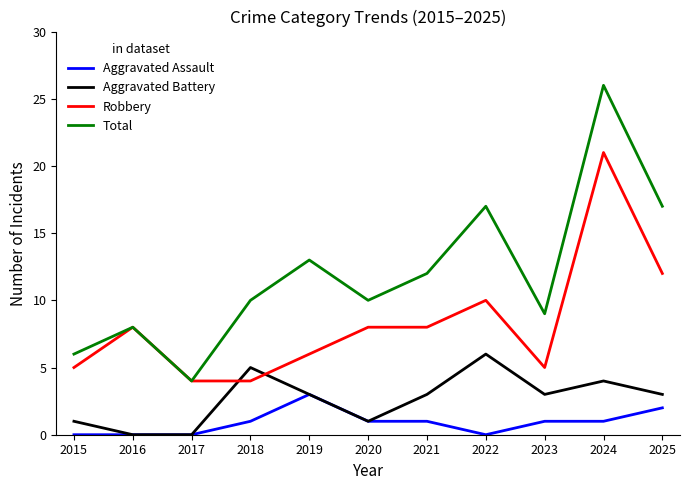

What are all the series names shown in the legend?

Aggravated Assault, Aggravated Battery, Robbery, Total